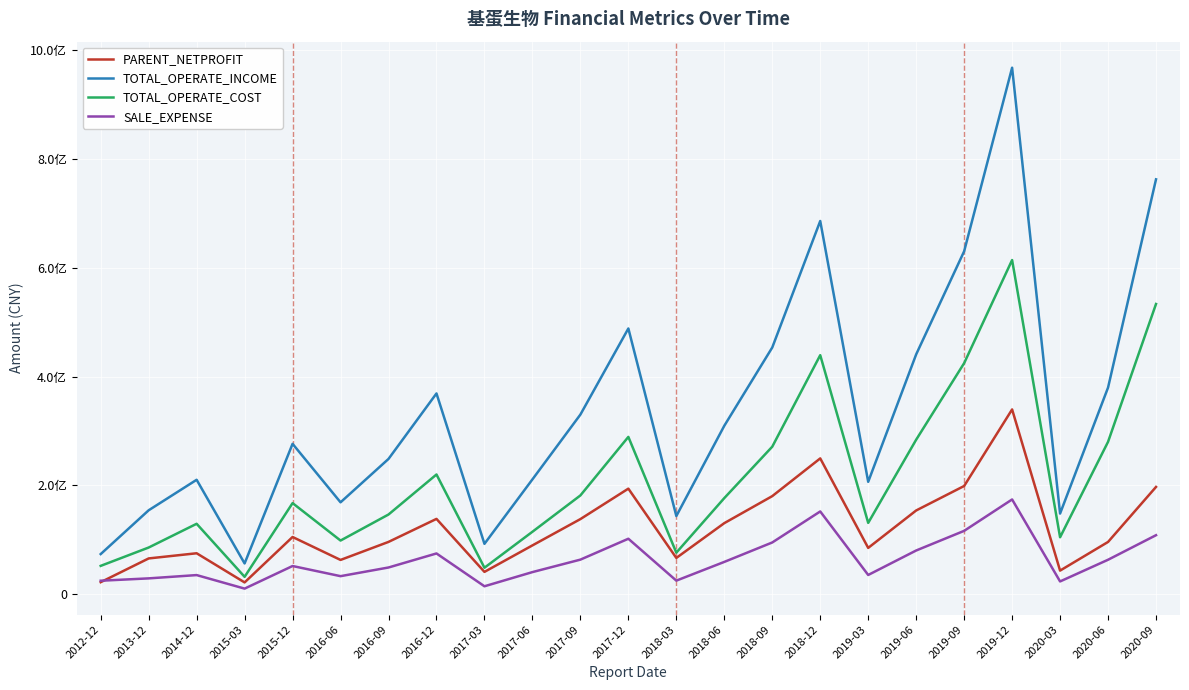

Which series has the widest spread of values?

TOTAL_OPERATE_INCOME